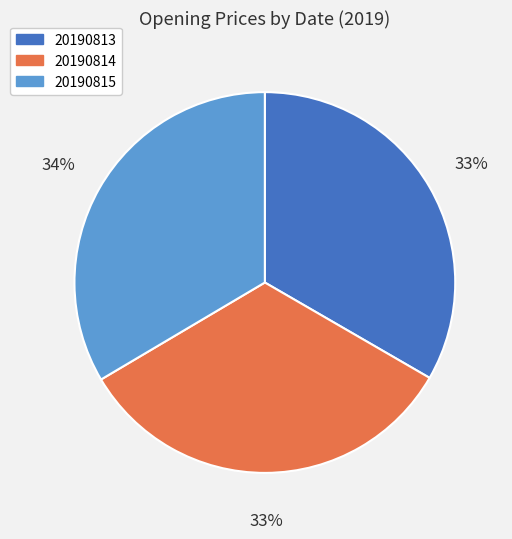

What percentage is the 20190813 slice, to the nearest percent?

33%